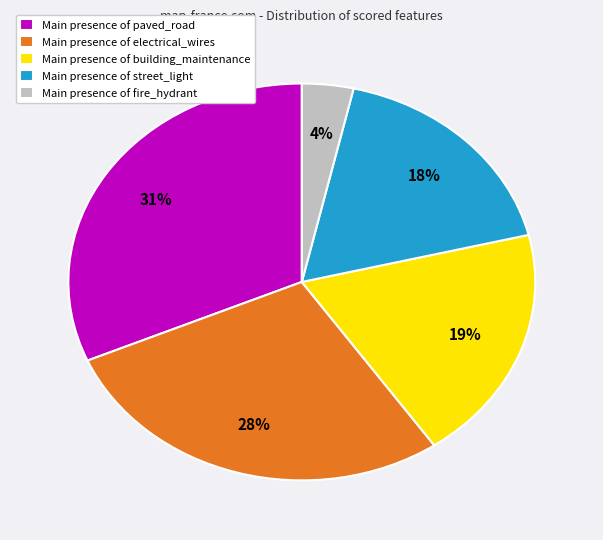

To the nearest percent, what percentage of the pie is Main presence of electrical_wires?

28%